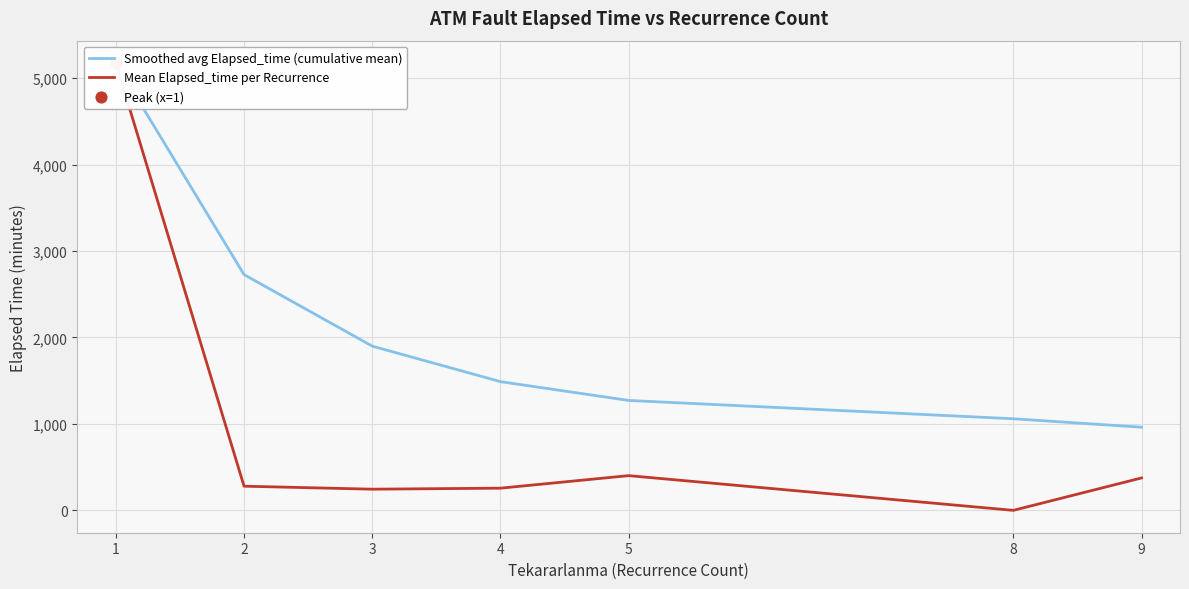

Which series has the largest total across all categories?

Smoothed avg Elapsed_time (cumulative mean)